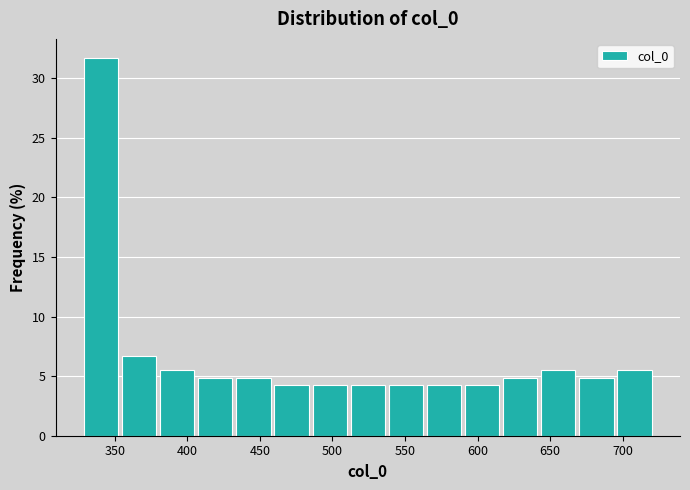

Reading left to right, transcribe this chart: for each bar, give the range it covers on the x-axis and its height. Neither the bar edges nor the heights are printed on the chart, so give them approximately, as read against the axes.

325 to 355: 31.5
355 to 380: 6.5
380 to 405: 5.5
405 to 430: 5.0
430 to 460: 5.0
460 to 485: 4.5
485 to 510: 4.5
510 to 535: 4.5
535 to 565: 4.5
565 to 590: 4.5
590 to 615: 4.5
615 to 640: 5.0
640 to 670: 5.5
670 to 695: 5.0
695 to 720: 5.5